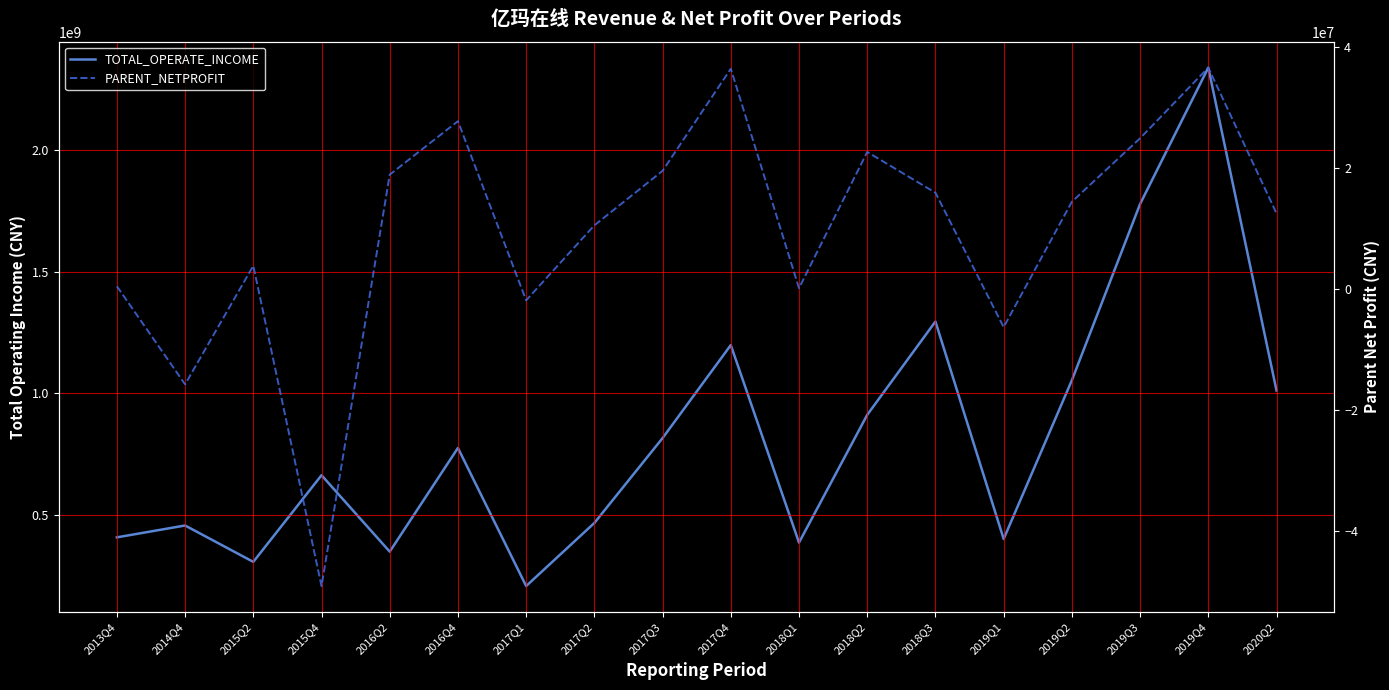

What is the total value across all series at 2016Q2?

368166344.1